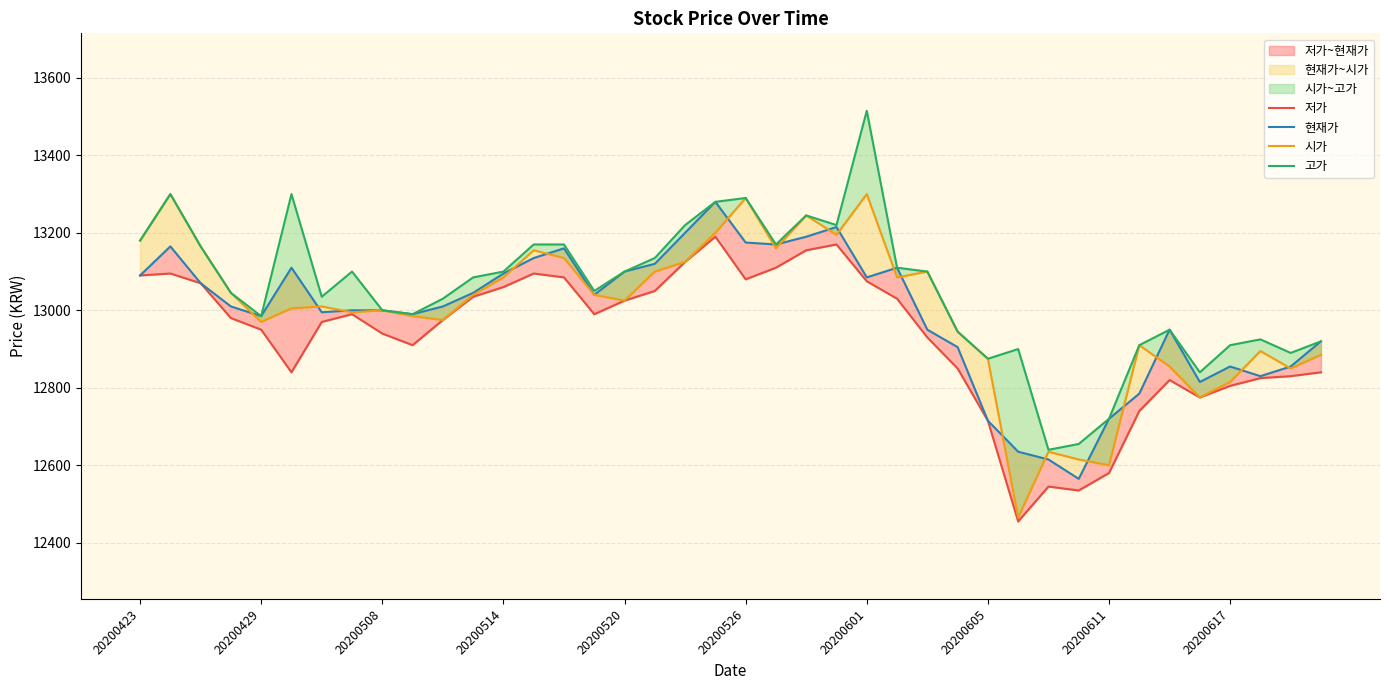

What is the value of the 시가 point at the 35th from the left?

12855